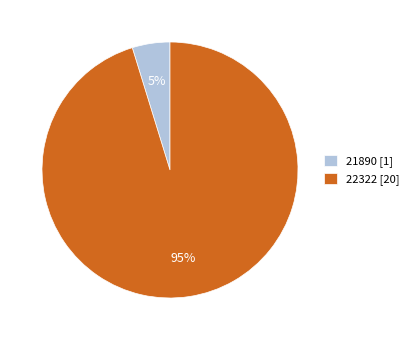

Is it true that 22322 is 89% of the pie?

False